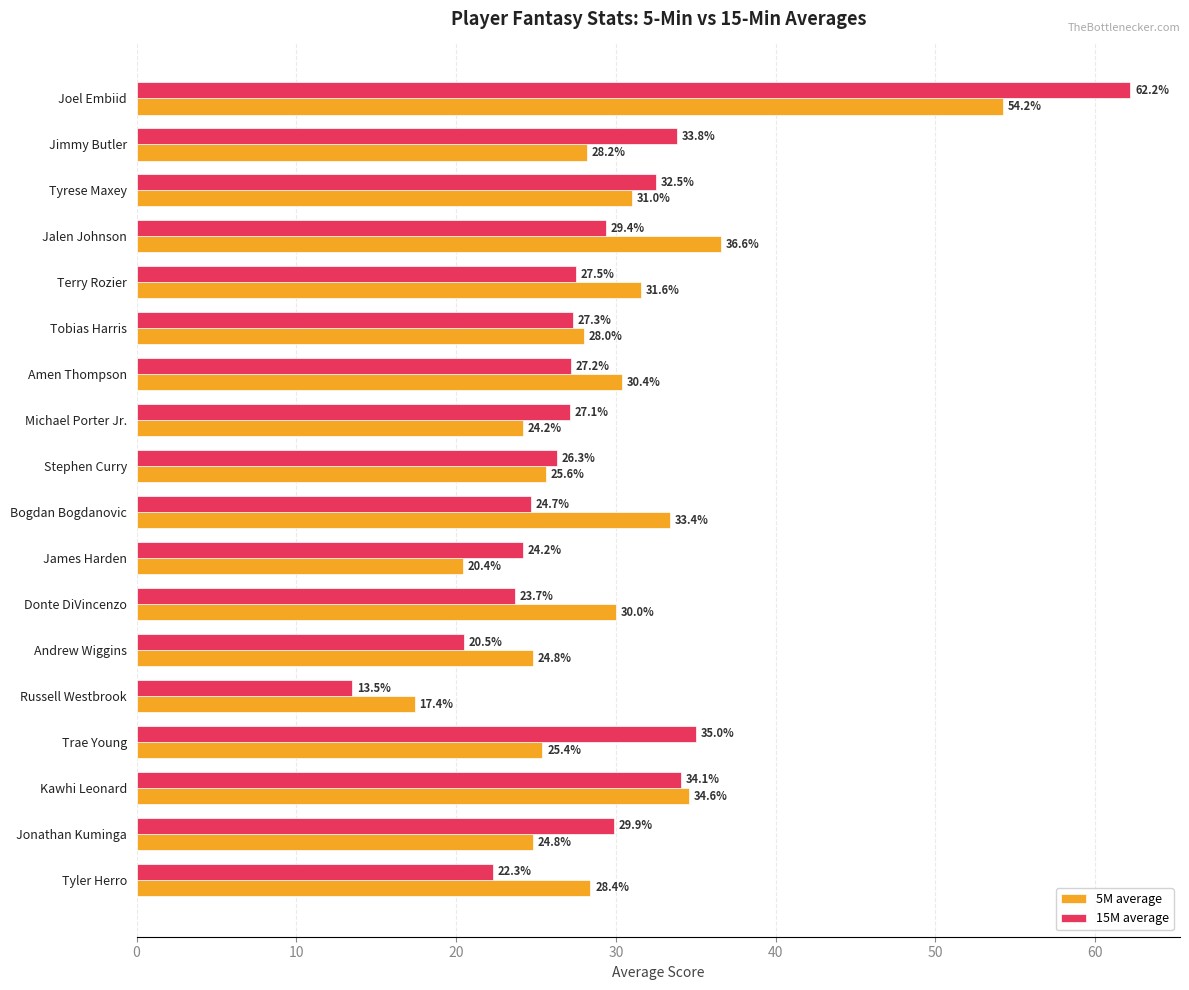

Where is 5M average nearest to the value 35?

Kawhi Leonard